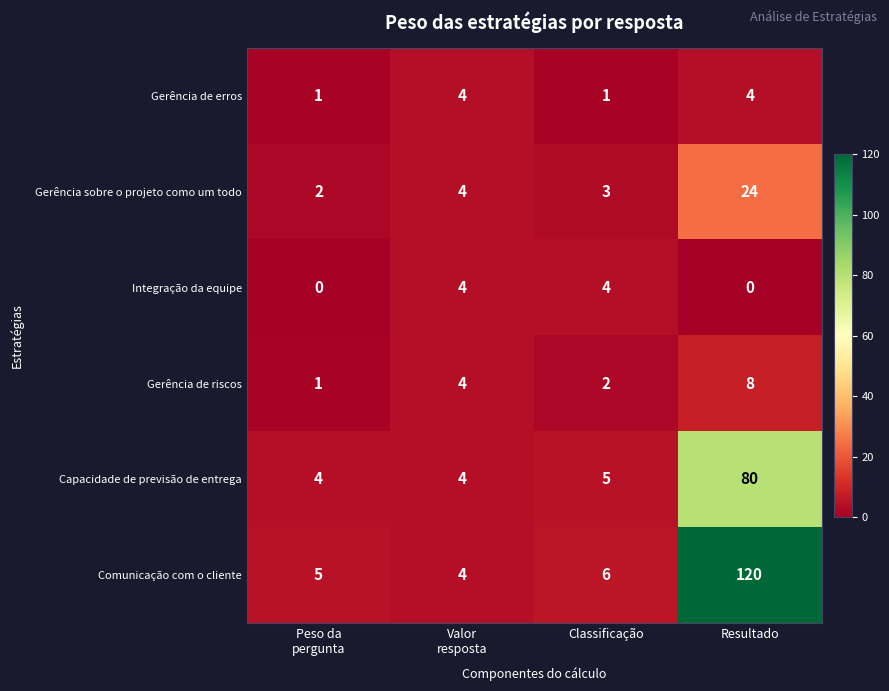

What is the highest value of the Gerência de riscos series?

8